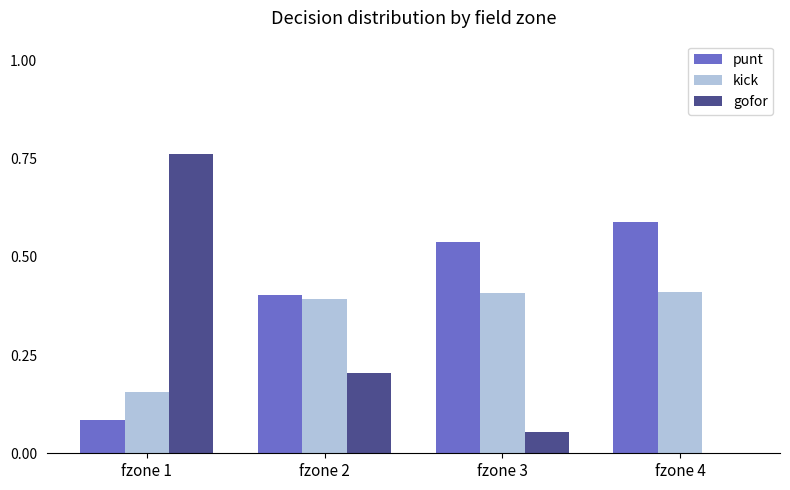

Which series changed the most between fzone 1 and fzone 2?

gofor